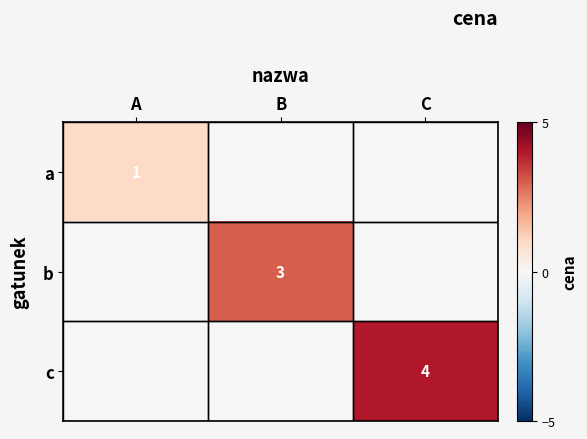

What is the sum of the b values at A and B?

3